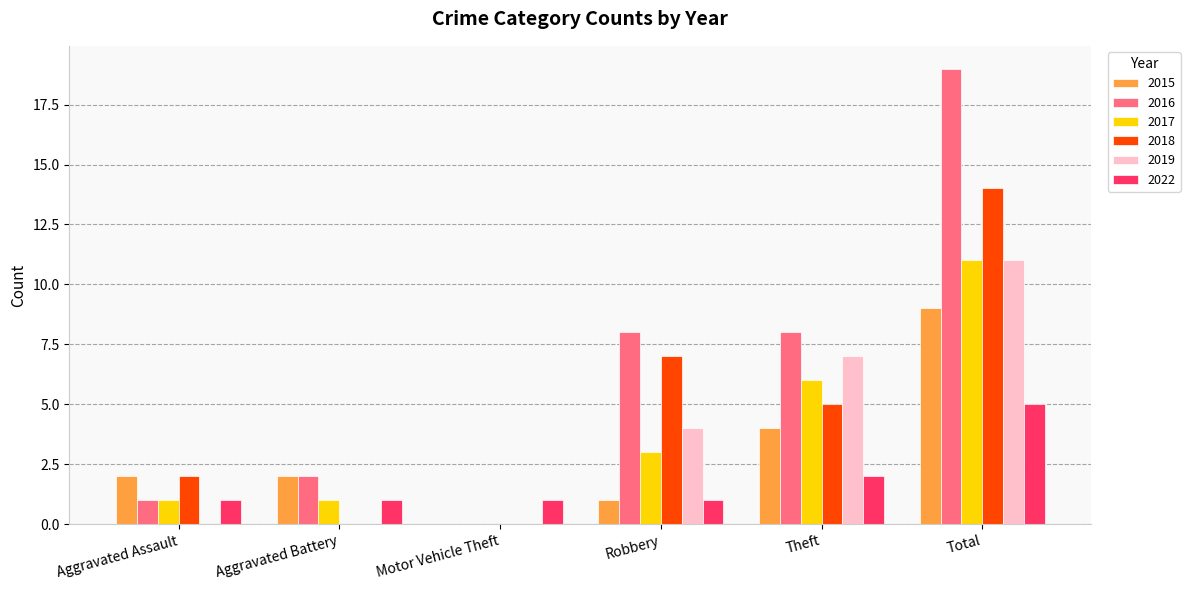

Is the value of 2015 at Aggravated Assault greater than the value of 2018 at Theft?

No